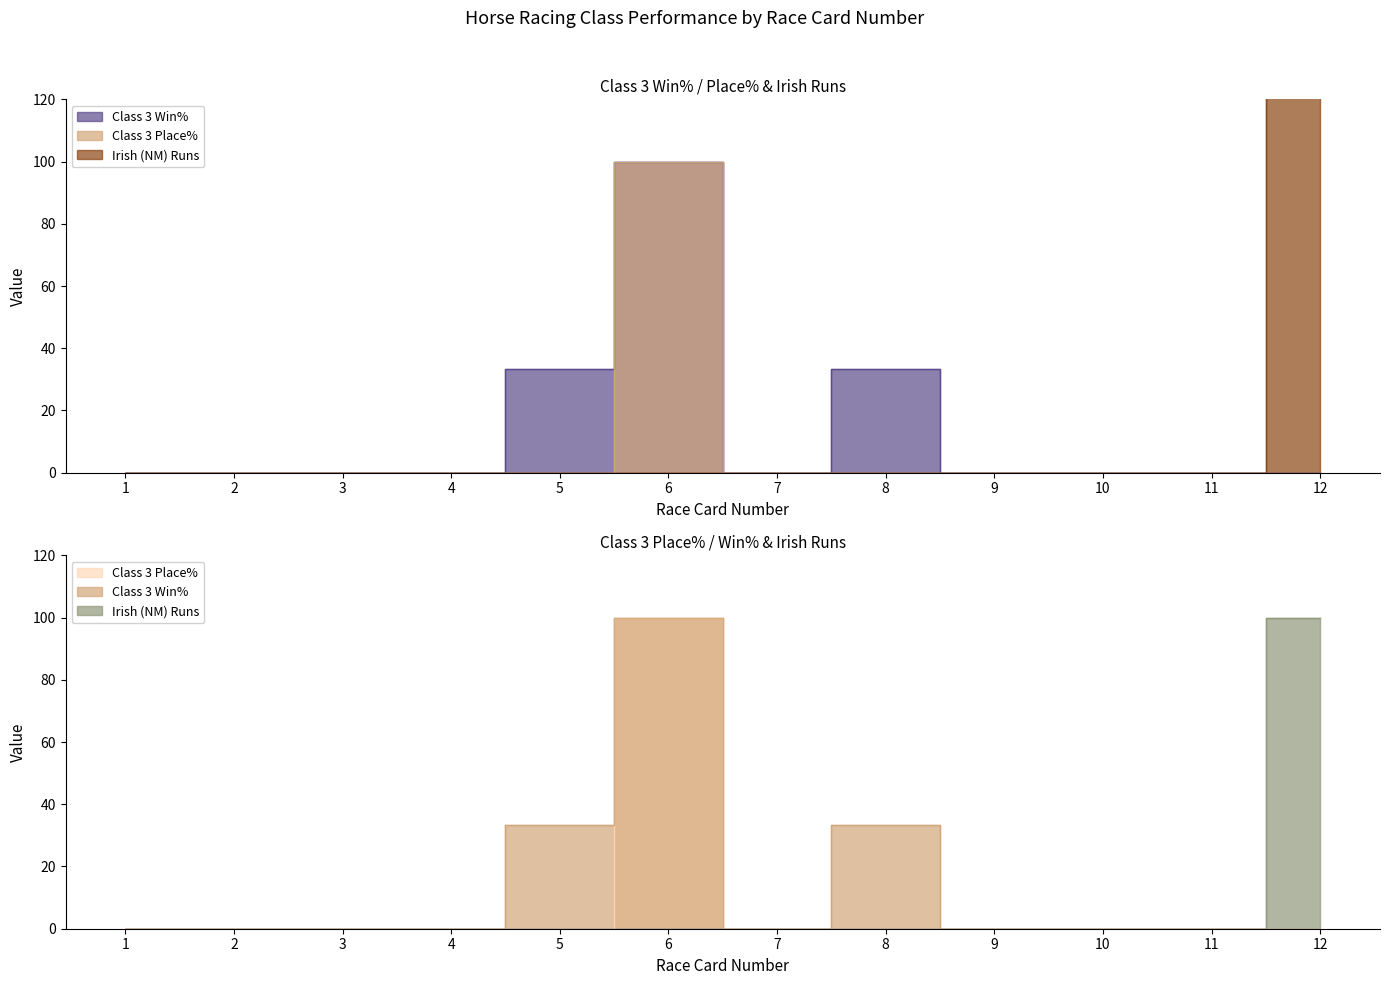

Where is the first local minimum for Class 3 Win%?

7